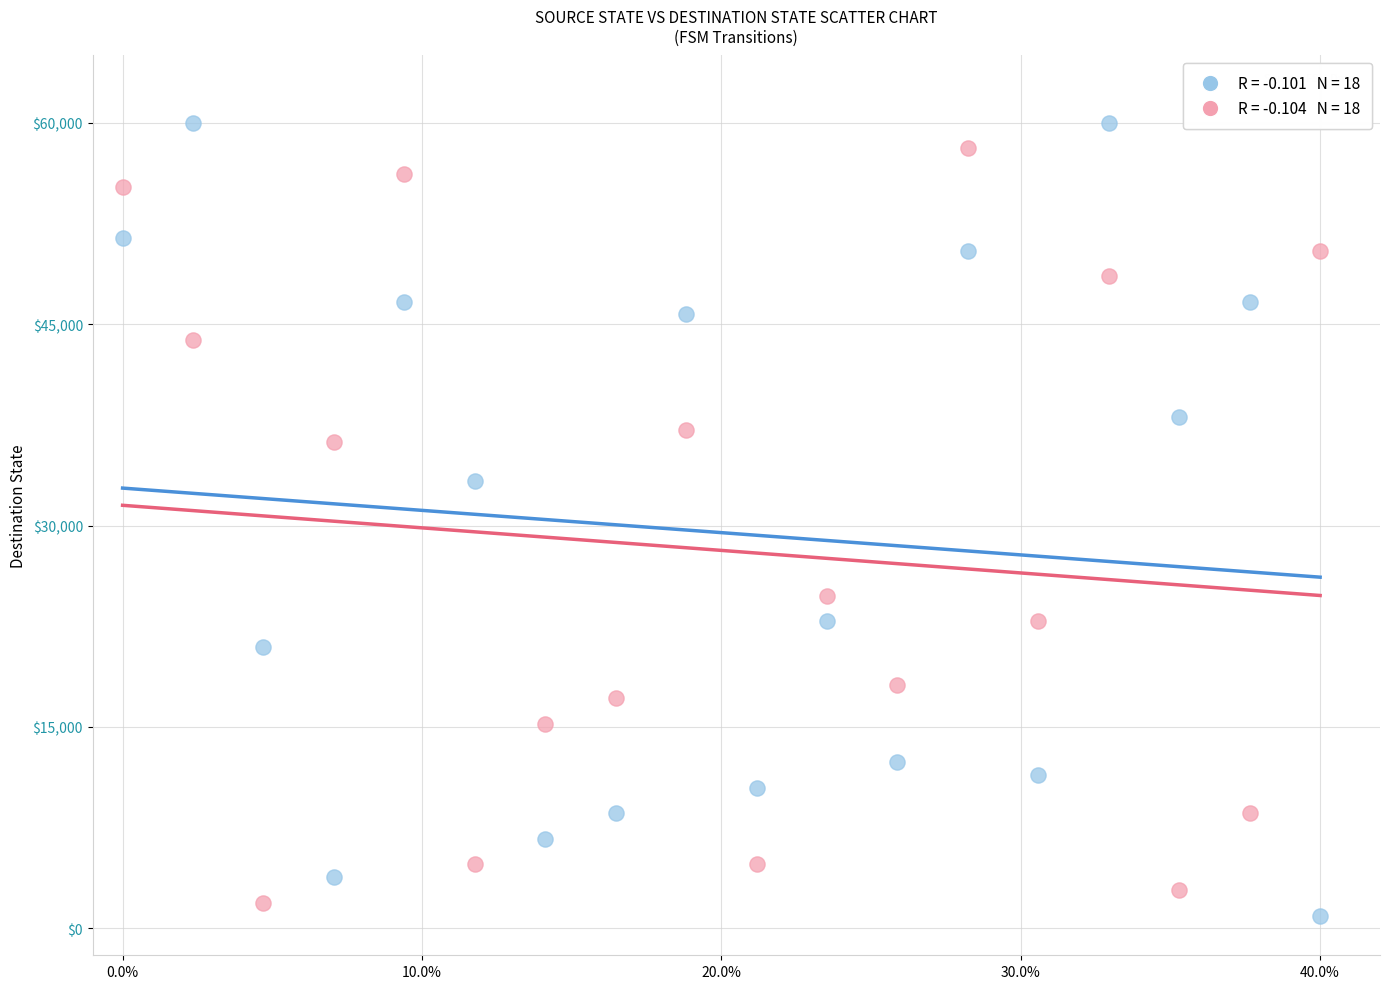

Across all series, what Y value is closest to 30476?

33333.3